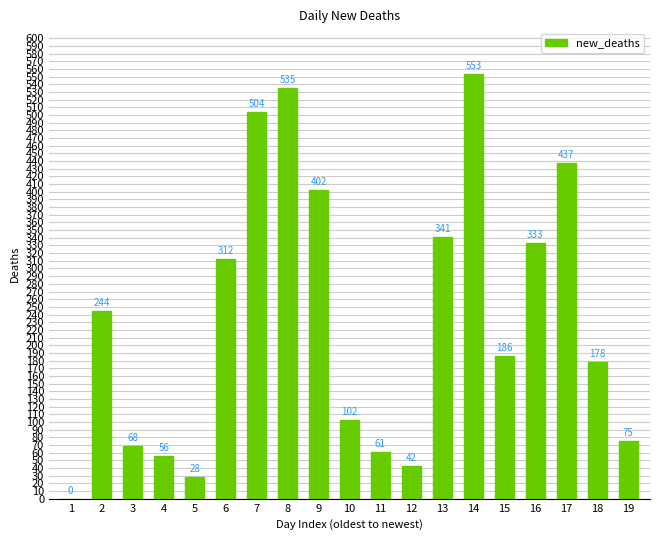

The value at 9 is 402. True or false?

True